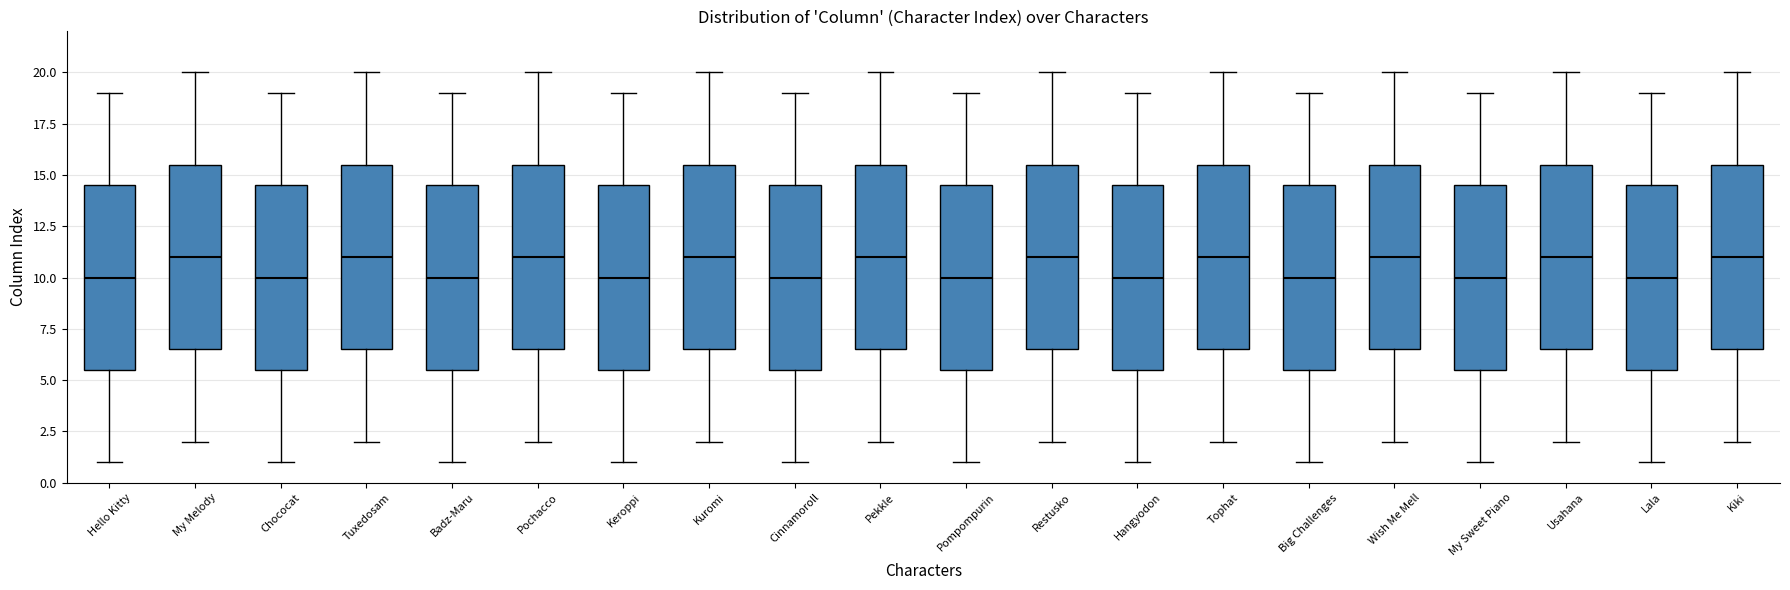

Where does the median line of the box for Kiki sit on the y-axis? The values are not printed on the chart, so give them approximately, as read against the axis.

11.0